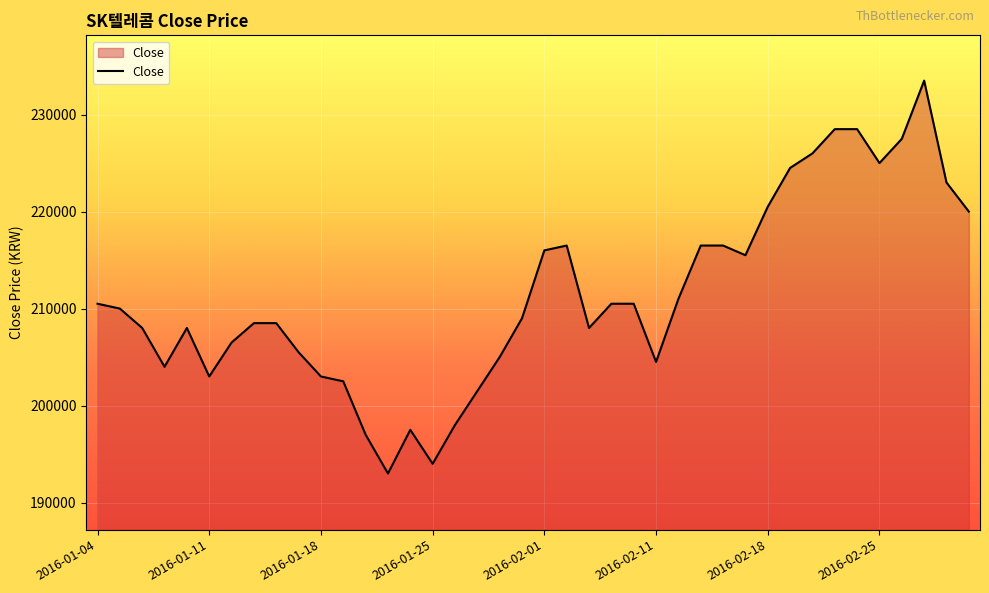

Reading left to right, list all the values displayed in this chart.

210500	210000	208000	204000	208000	203000	206500	208500	208500	205500	203000	202500	197000	193000	197500	194000	198000	201500	205000	209000	216000	216500	208000	210500	210500	204500	211000	216500	216500	215500	220500	224500	226000	228500	228500	225000	227500	233500	223000	220000